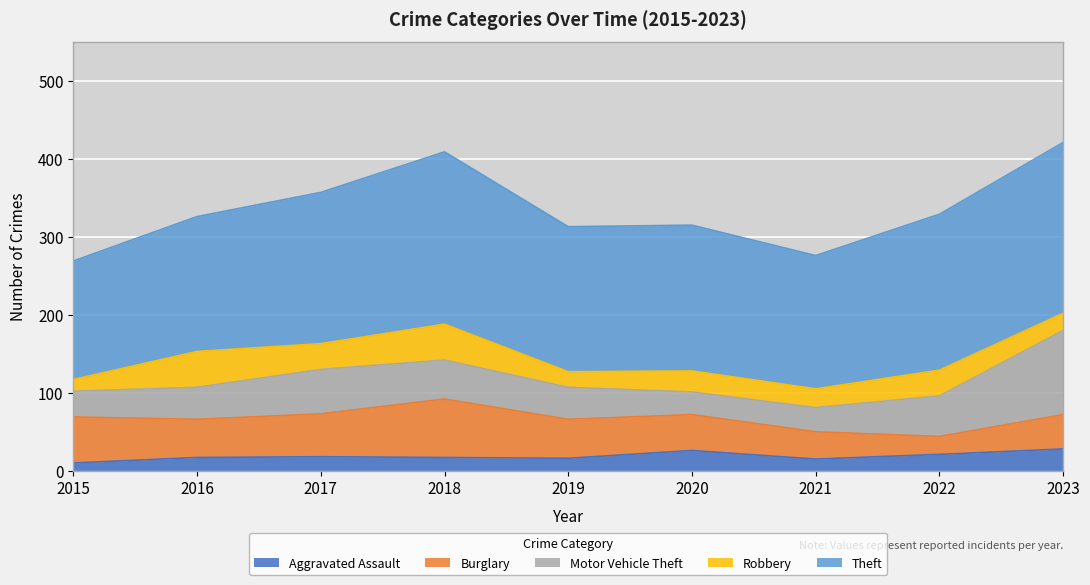

Reading right to left, list all the values displayed in this chart.

Aggravated Assault: 2023=28	2022=21	2021=15	2020=26	2019=16	2018=17	2017=18	2016=17	2015=10
Burglary: 2023=44	2022=23	2021=35	2020=46	2019=50	2018=75	2017=55	2016=49	2015=59
Motor Vehicle Theft: 2023=108	2022=52	2021=31	2020=29	2019=41	2018=50	2017=57	2016=41	2015=33
Robbery: 2023=22	2022=33	2021=24	2020=27	2019=20	2018=46	2017=33	2016=46	2015=15
Theft: 2023=219	2022=200	2021=171	2020=187	2019=186	2018=221	2017=194	2016=173	2015=152